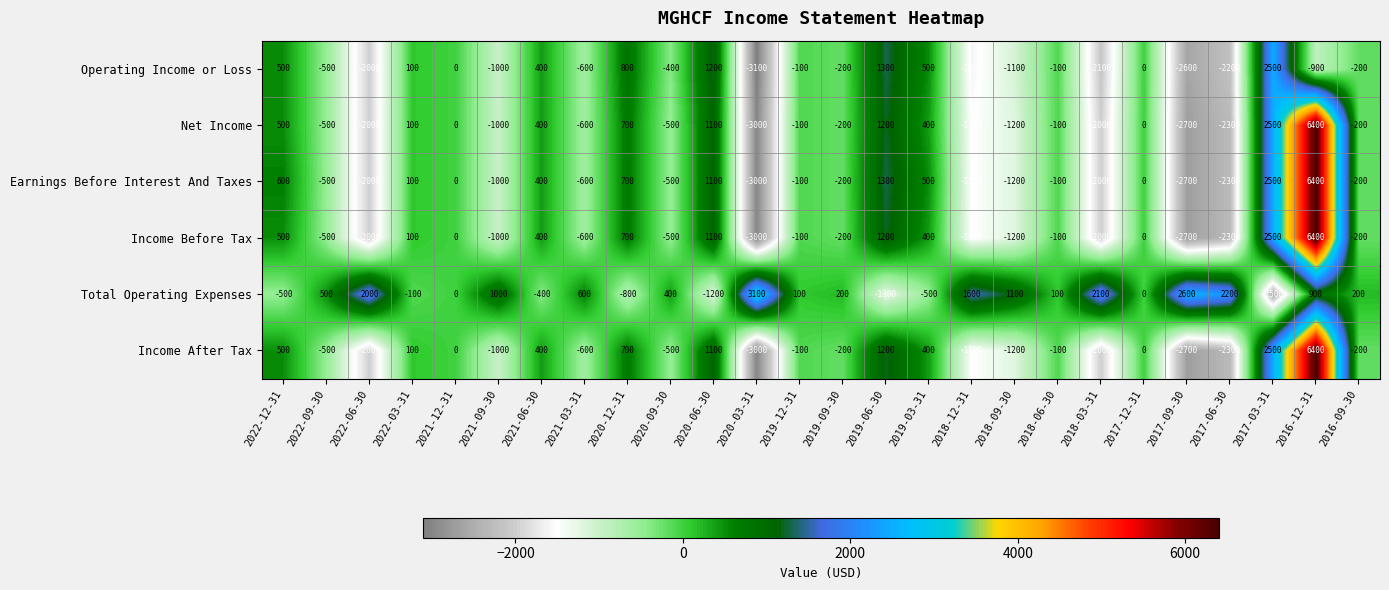

The Operating Income or Loss series shows 1902 at 2020-06-30. True or false?

False